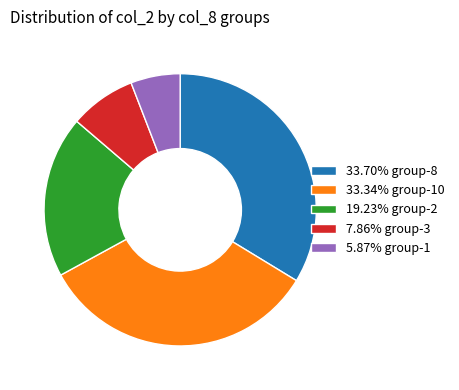

Do 5.87% group-1 and 19.23% group-2 together represent more than half of the pie?

No